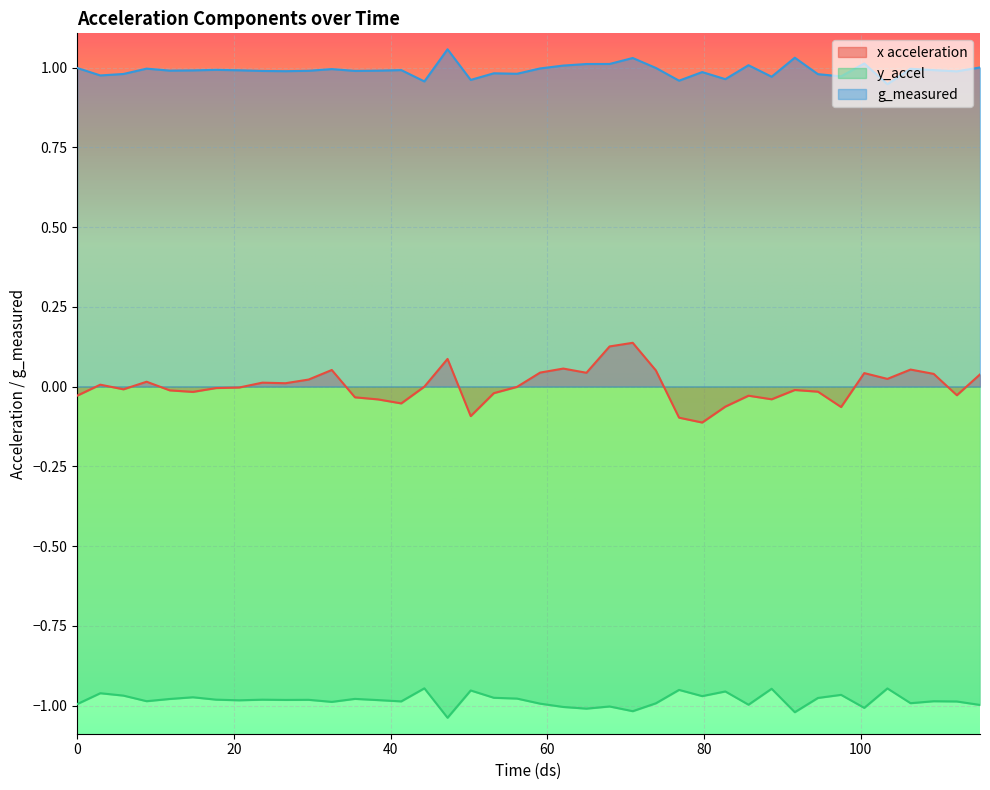

True or false: g_measured and y_accel intersect in this chart.

False